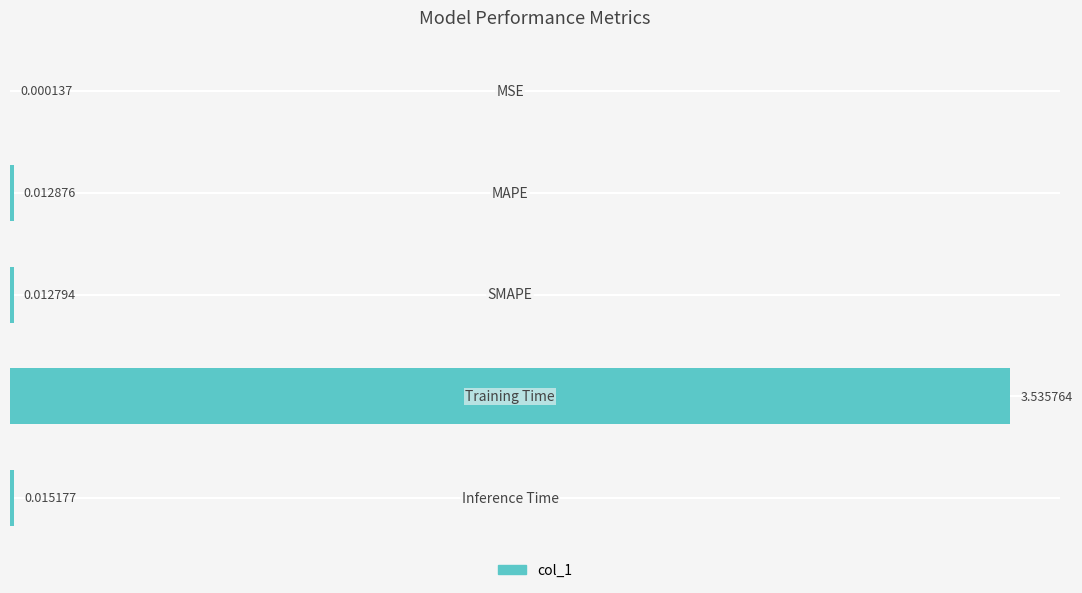

What is the sum of all values?

3.6